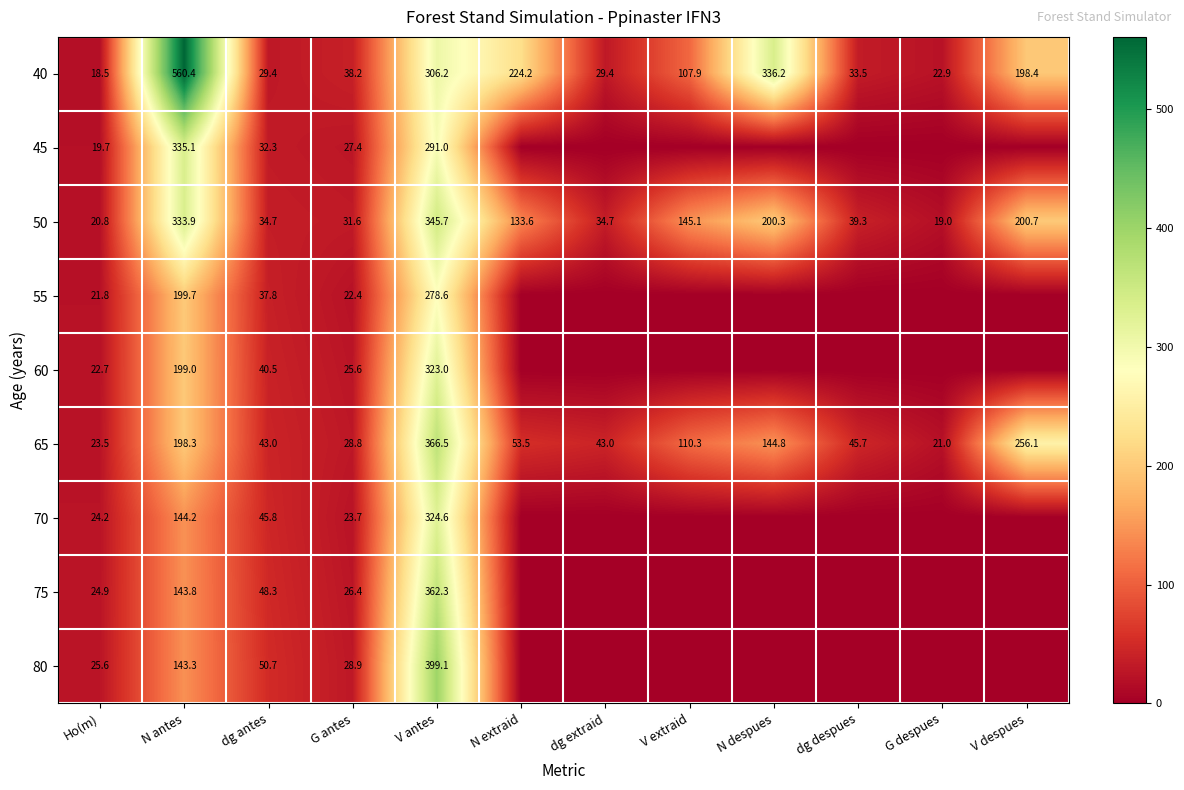

Where is 40 nearest to the value 289?

V antes